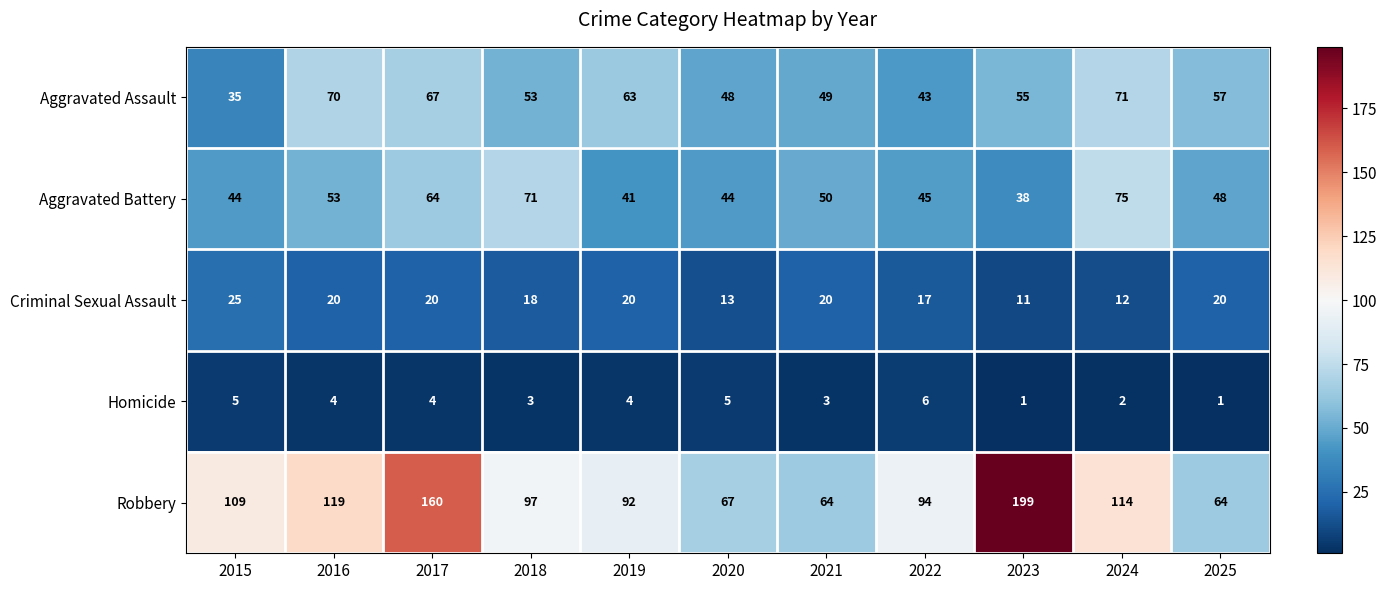

Which series has the largest total across all categories?

Robbery